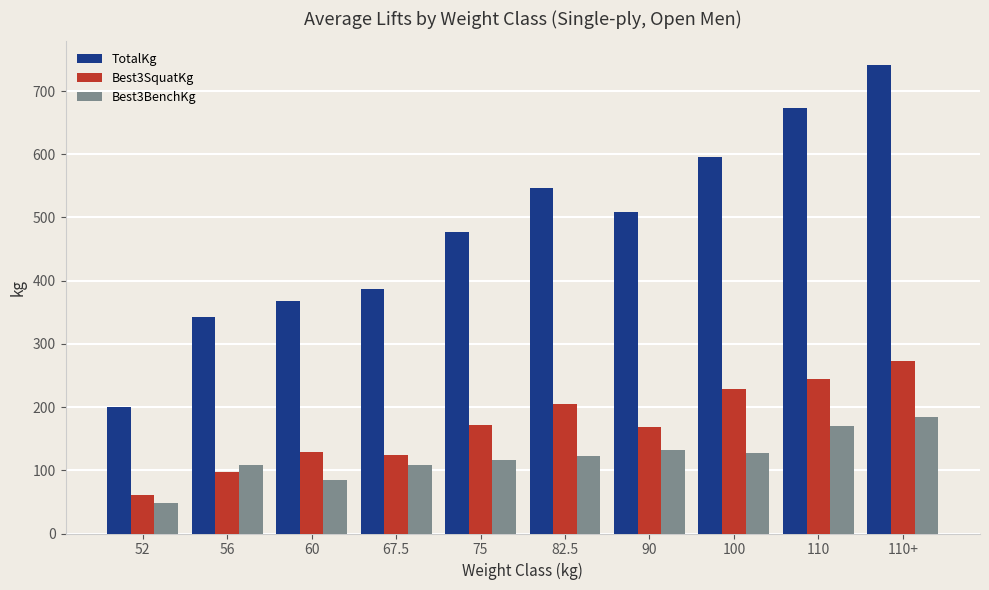

True or false: Best3SquatKg has a value of 272.2 at 110+.

True